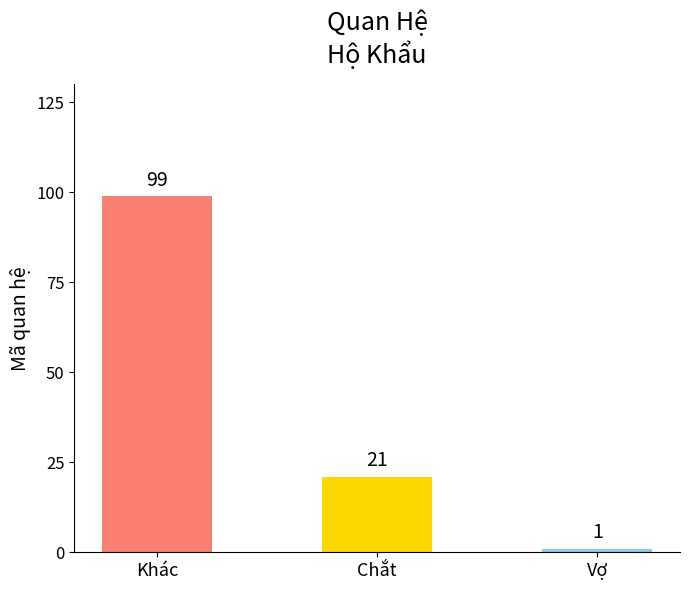

What is the change in value from Khác to Chắt?

-78